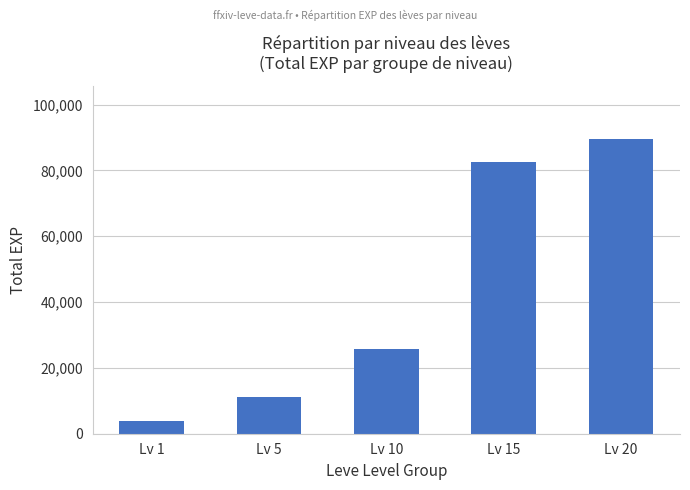

Where is the data nearest to the value 46770?

Lv 10